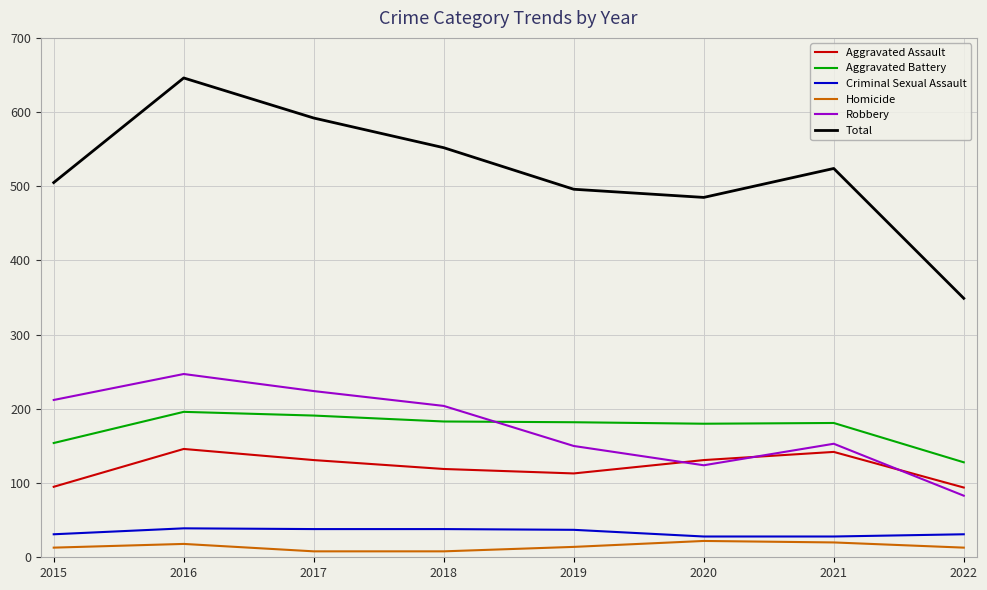

Which category has the highest value in the Robbery series?

2016